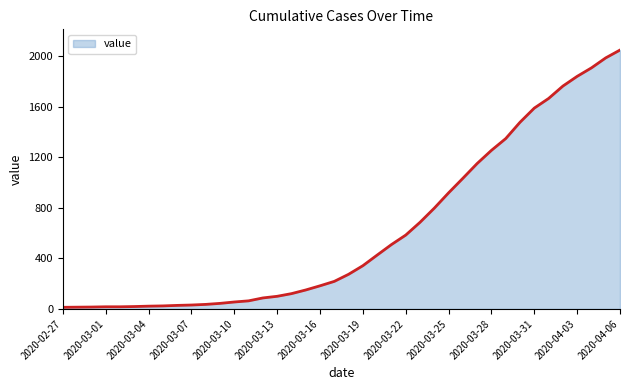

What is the greatest value displayed?

2047